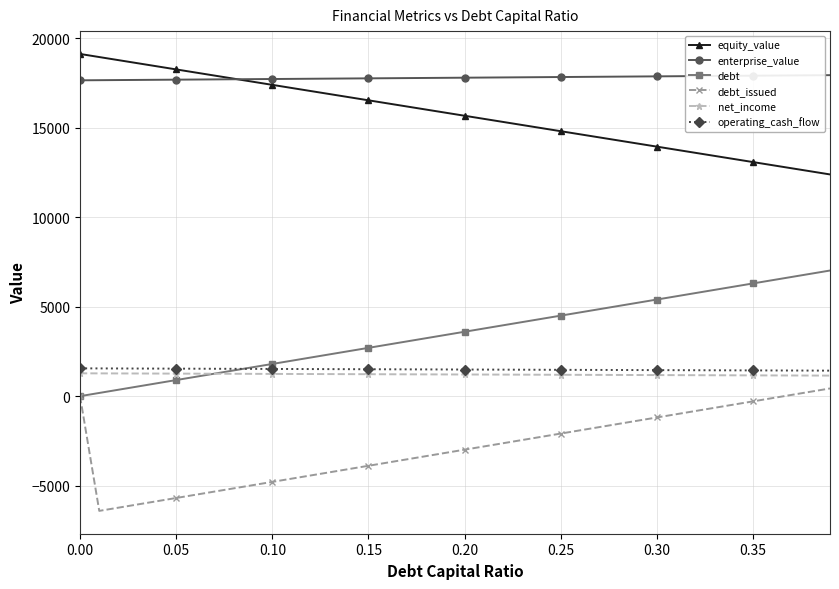

Is this an area chart (filled region under the line)?

No